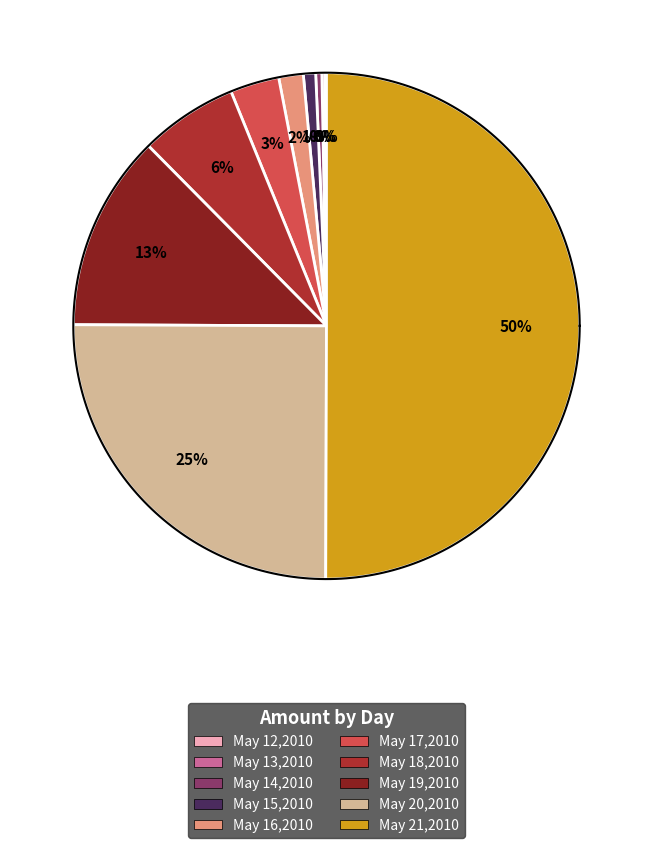

To the nearest percent, what is the average slice percentage?

10%